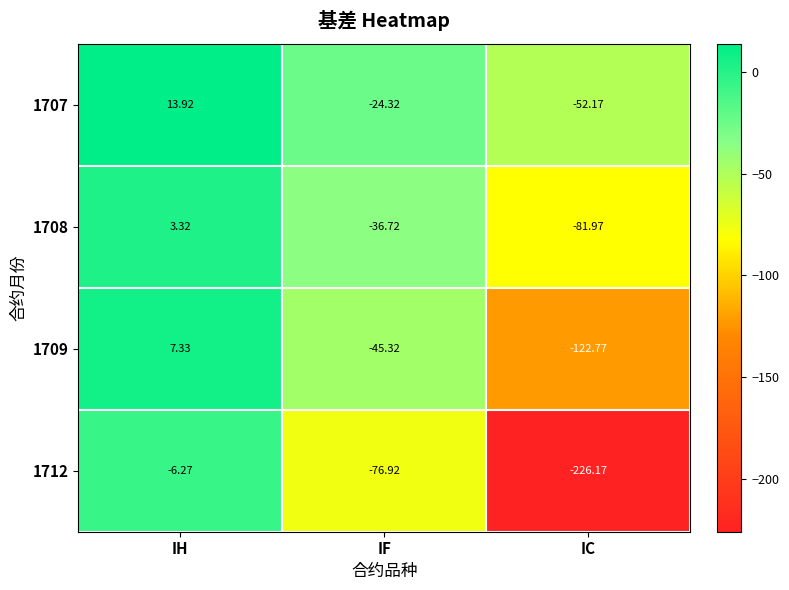

At which label does 1708 first exceed -36?

IH